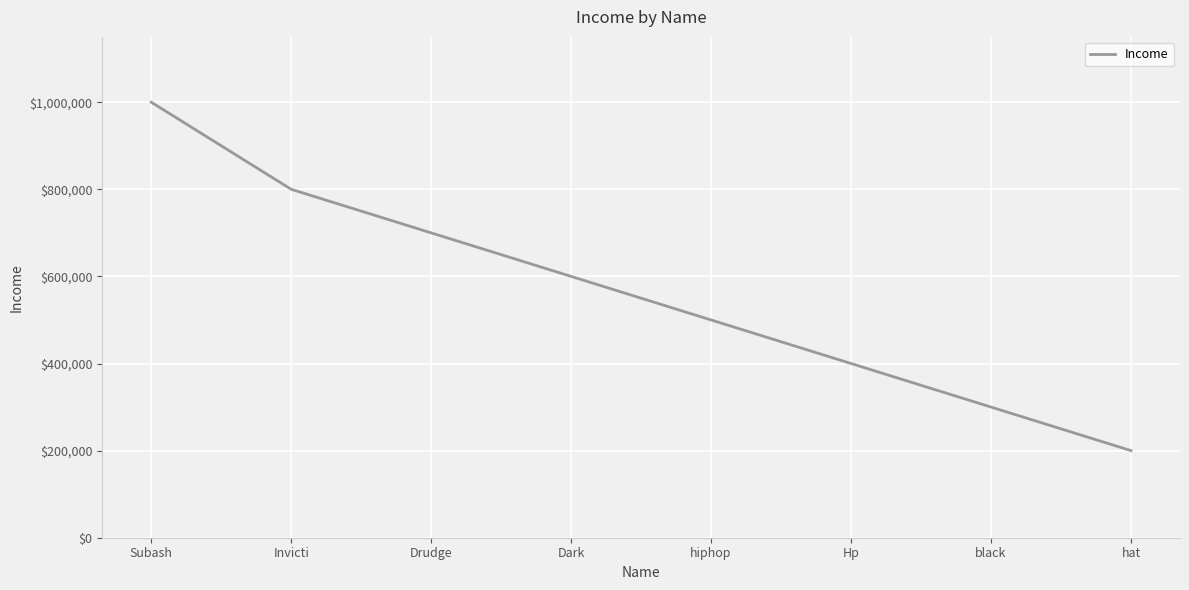

Reading left to right, what are all the values shown in this chart?

1000000	800000	700000	600000	500000	400000	300000	200000